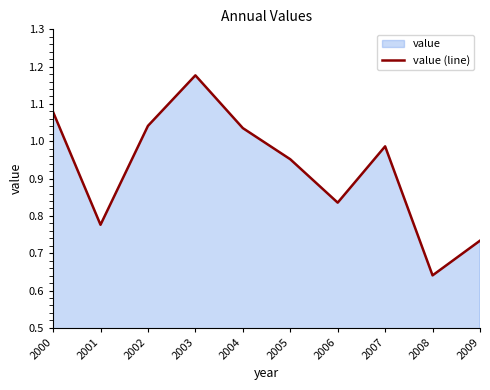

Which label corresponds to the largest value in the chart?

2003